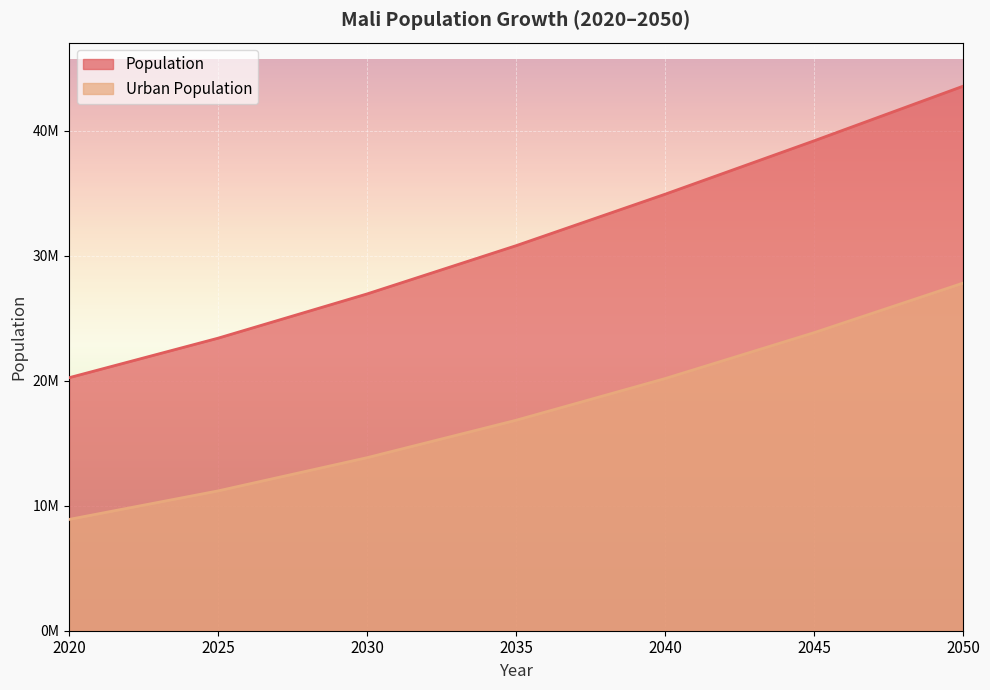

What is the value of the Urban Population point at the 3rd from the left?

13849850